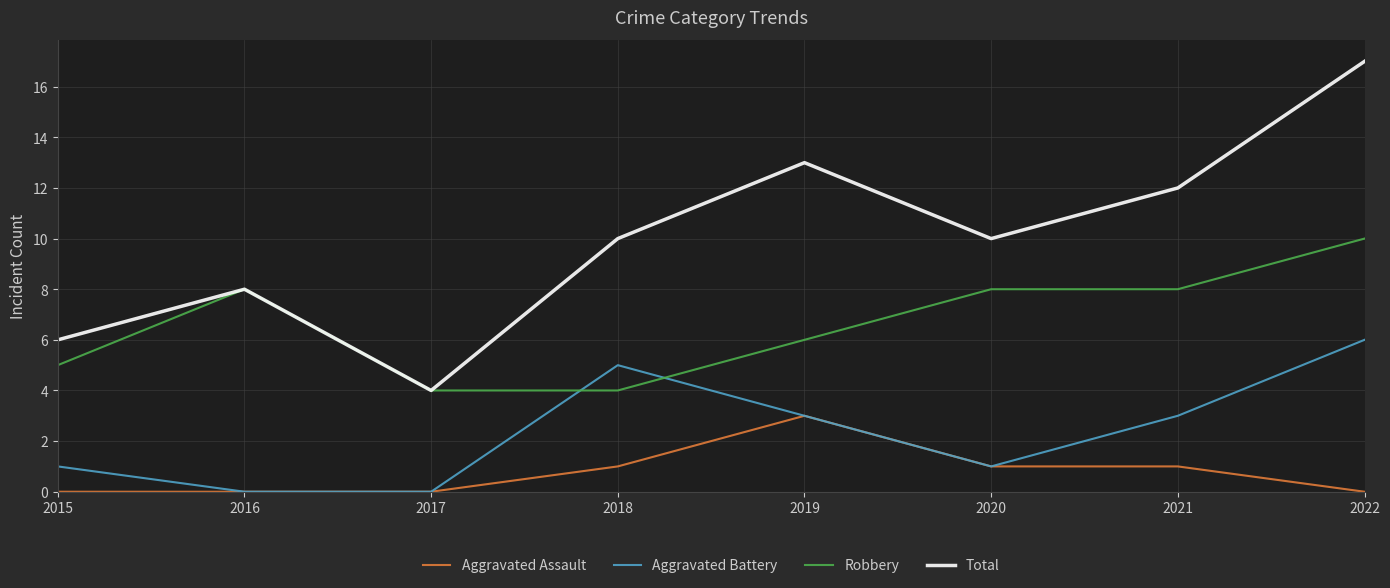

True or false: Aggravated Assault and Total intersect in this chart.

False